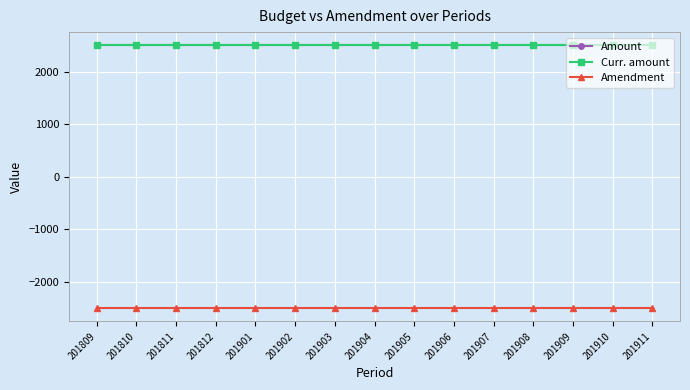

Does the chart have visible grid lines?

Yes